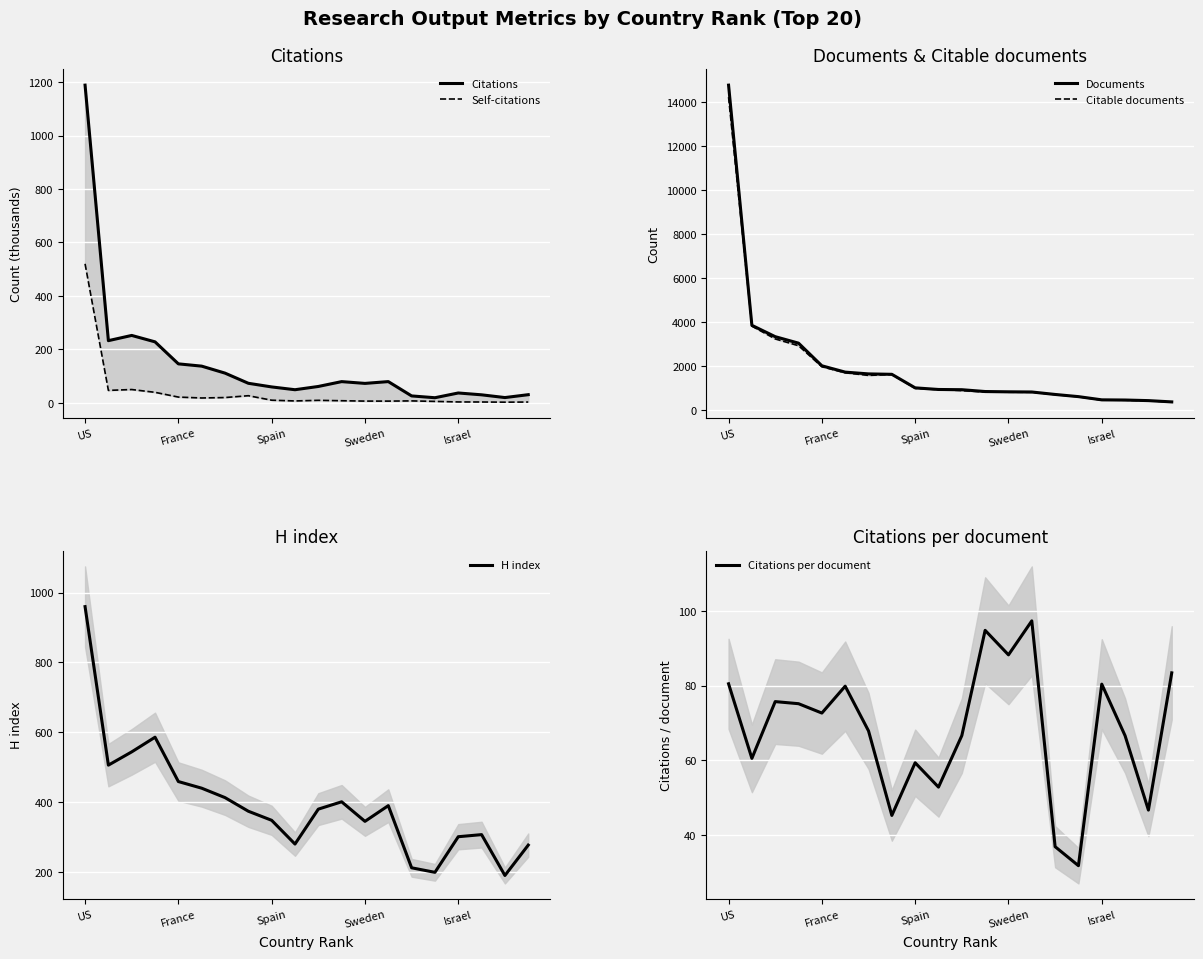

The value of H index at France is 114. True or false?

False